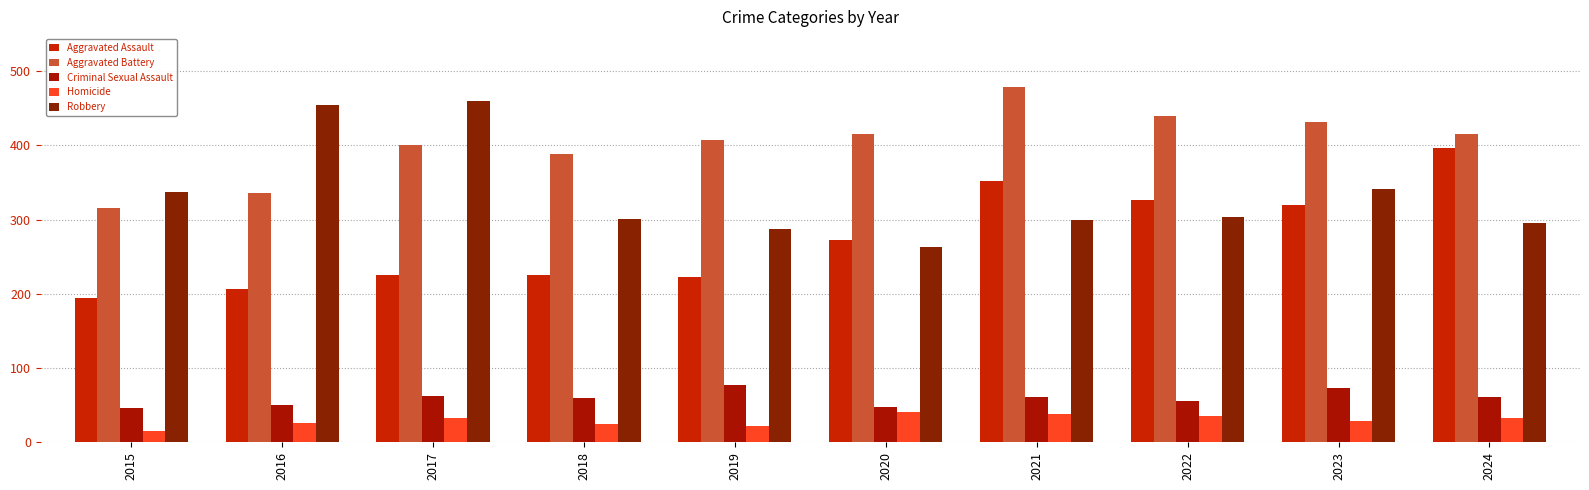

What are all the series names shown in the legend?

Aggravated Assault, Aggravated Battery, Criminal Sexual Assault, Homicide, Robbery